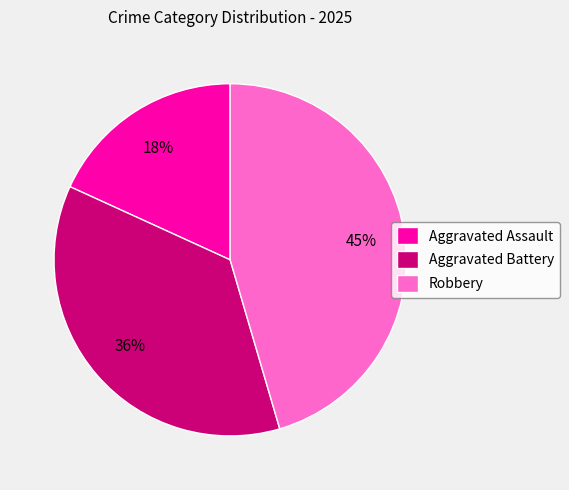

Between Aggravated Battery and Robbery, which is larger?

Robbery